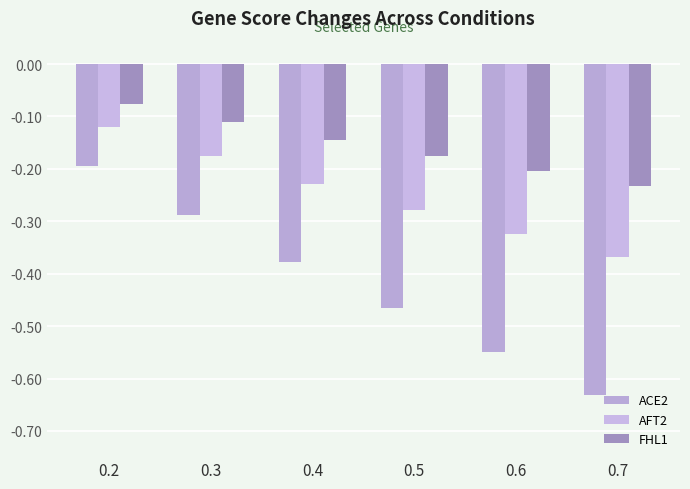

Is it true that AFT2 equals -0.1 at 0.2?

True